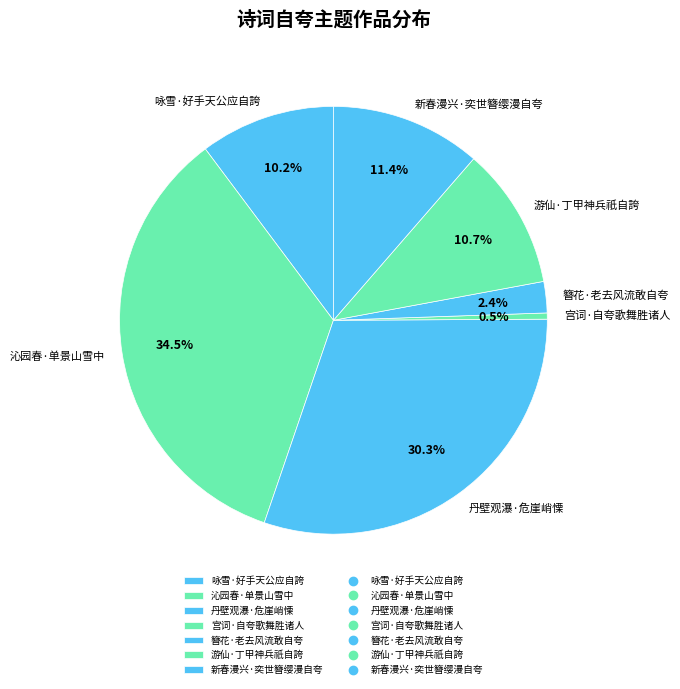

What is the smallest slice in the pie chart?

宫词·自夸歌舞胜诸人